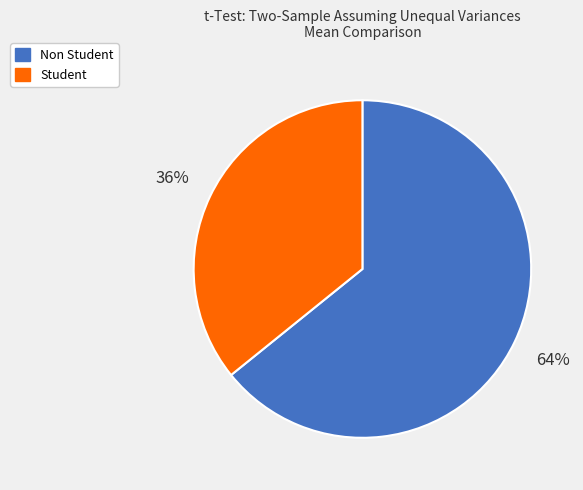

True or false: Non Student accounts for 58% of the total.

False